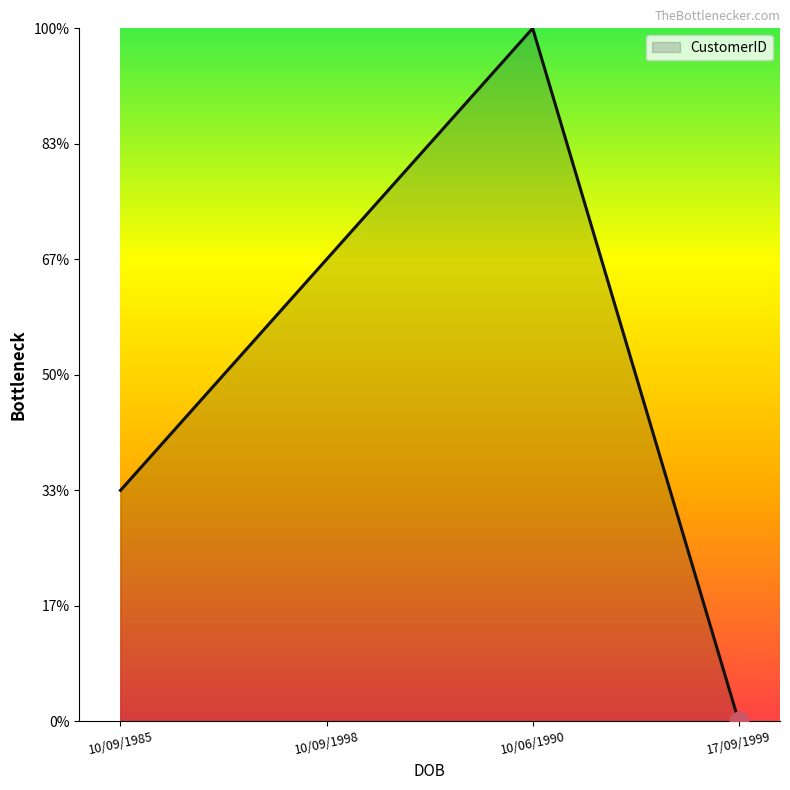

Between 17/09/1999 and 10/06/1990, which is larger?

10/06/1990